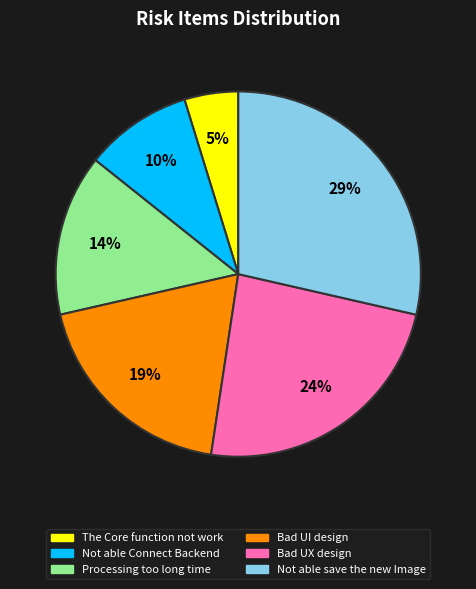

Combined, do Bad UX design and Not able Connect Backend account for over 50%?

No